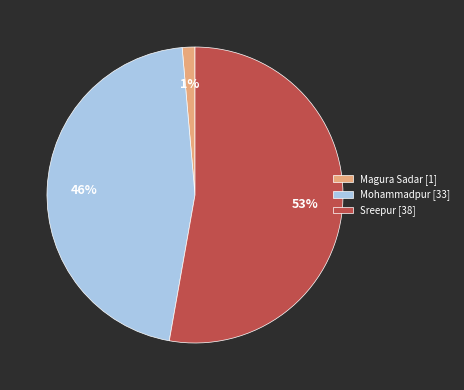

Which has a higher value, Sreepur [38] or Mohammadpur [33]?

Sreepur [38]